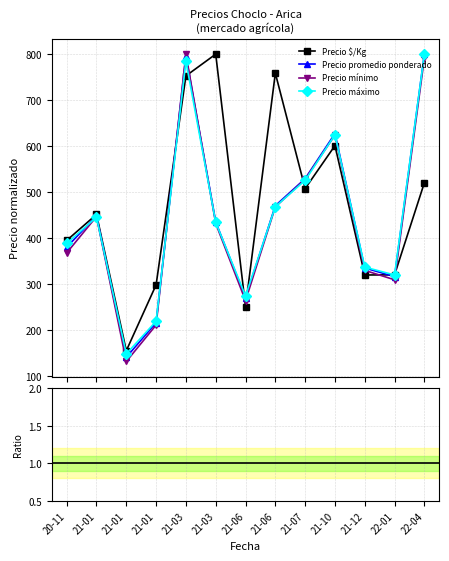

How many lines are shown in the chart?

4